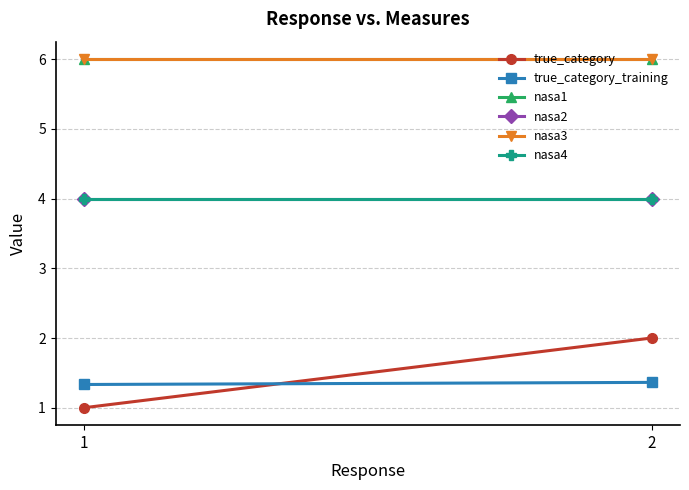

At which label does true_category reach its minimum?

1